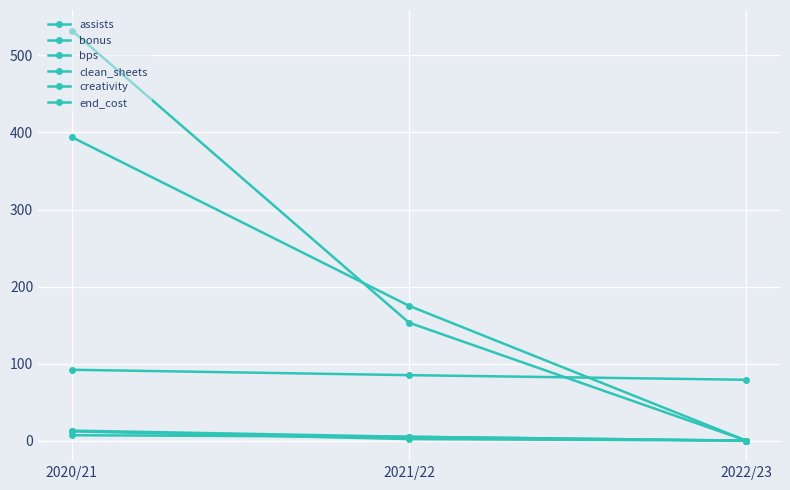

How many data points does each series have?

3